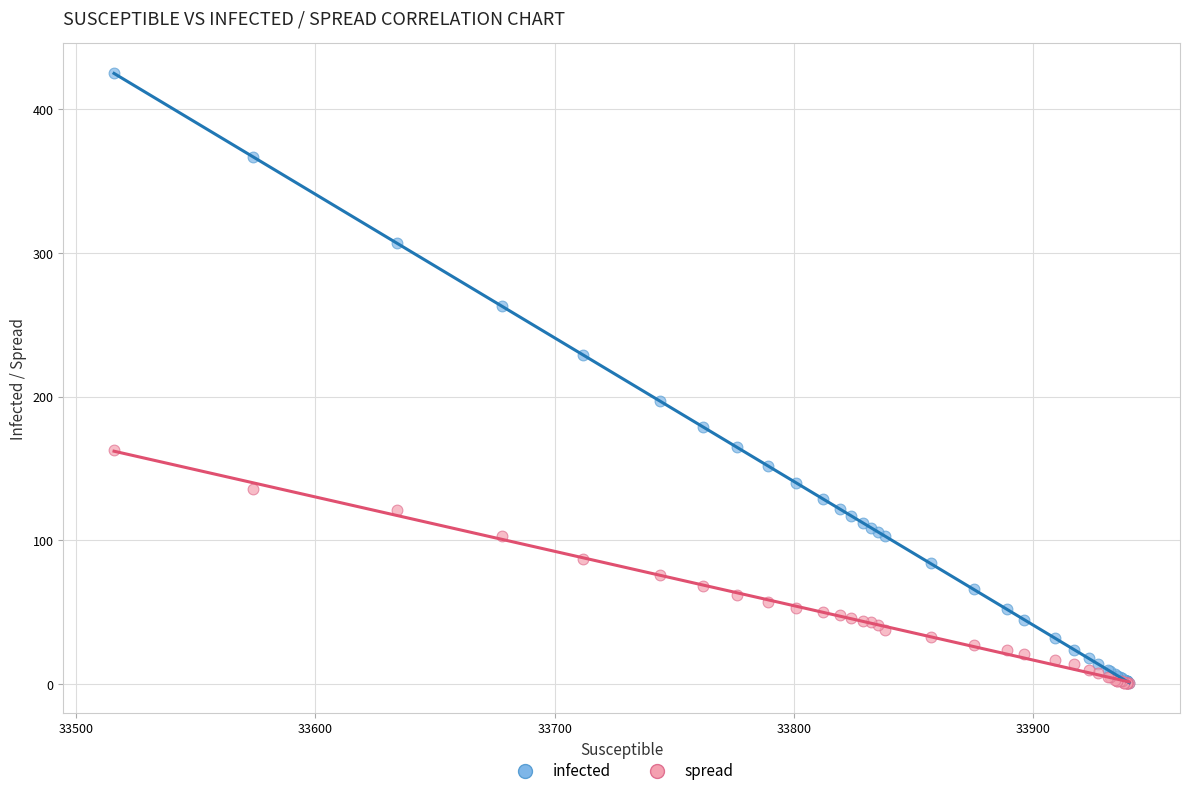

What are all the series names shown in the legend?

infected, spread